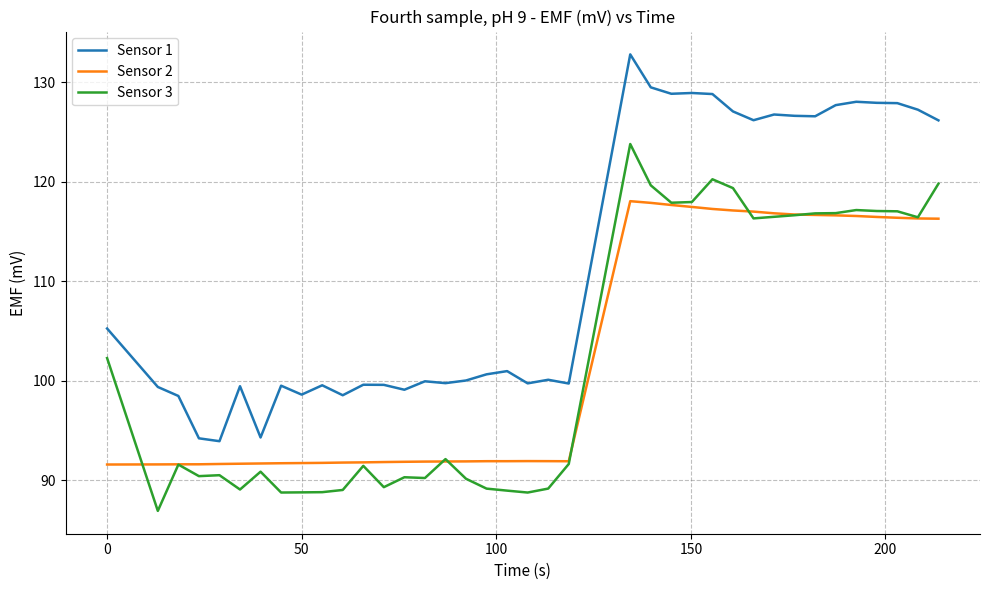

List the series in order of their peak value, highest first.

Sensor 1, Sensor 3, Sensor 2